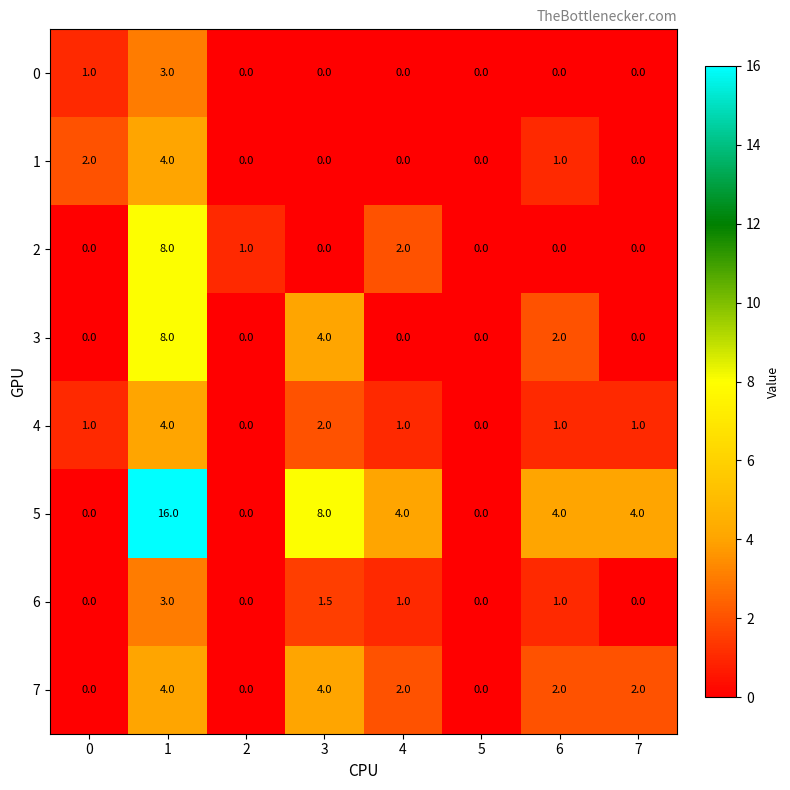

Which series changed the most between 2 and 3?

5